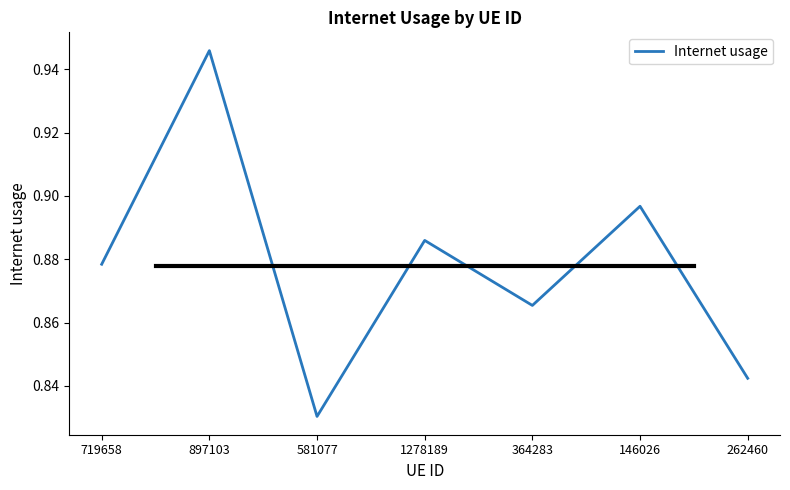

Rank the categories by value from lowest to highest.

581077, 262460, 364283, 719658, 1278189, 146026, 897103